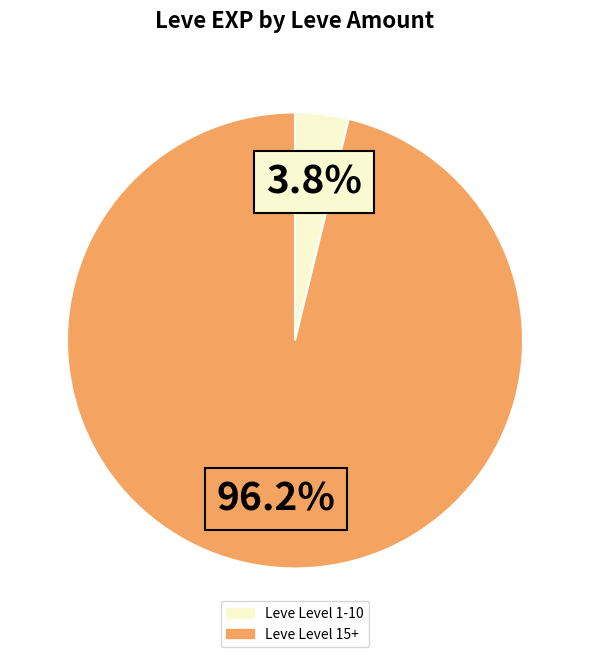

How many slices are in this pie chart?

2